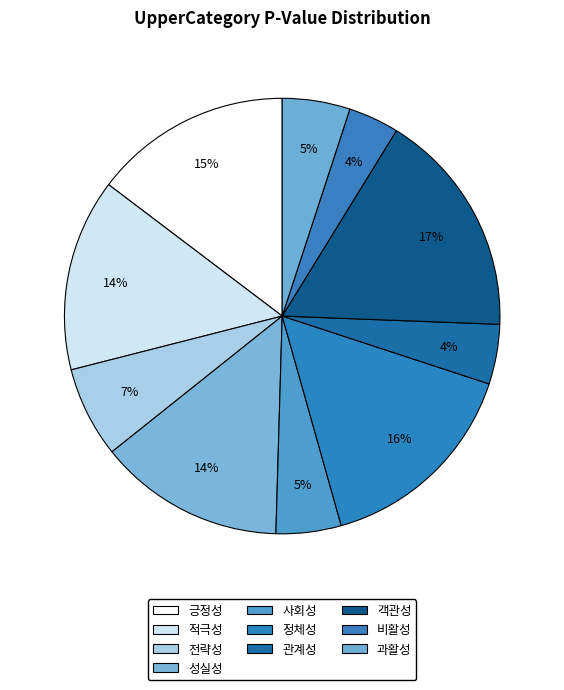

How many segments does this pie chart have?

10